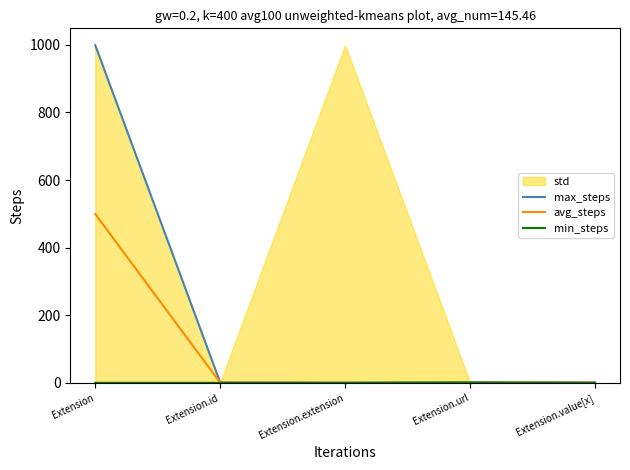

True or false: max_steps and avg_steps cross at least once.

False